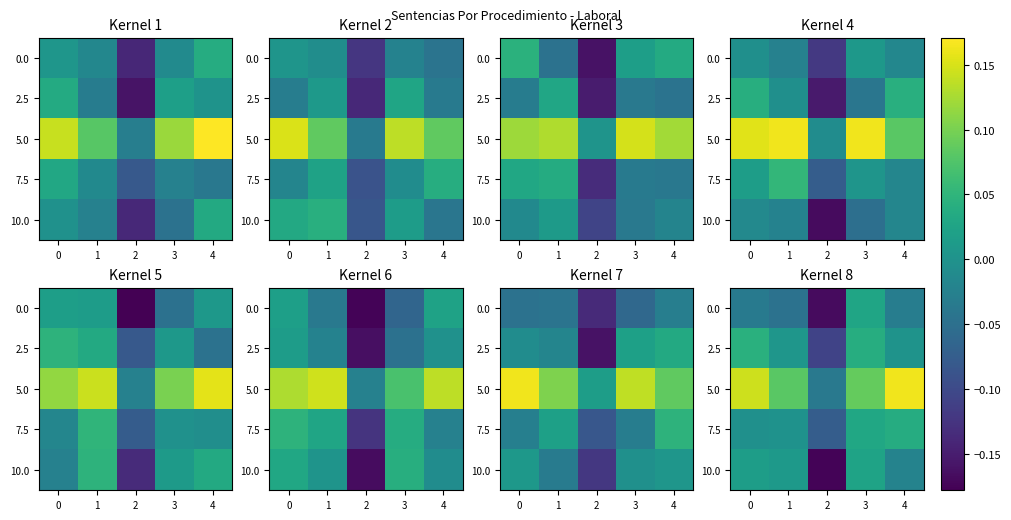

Which series has the largest total across all categories?

5.0